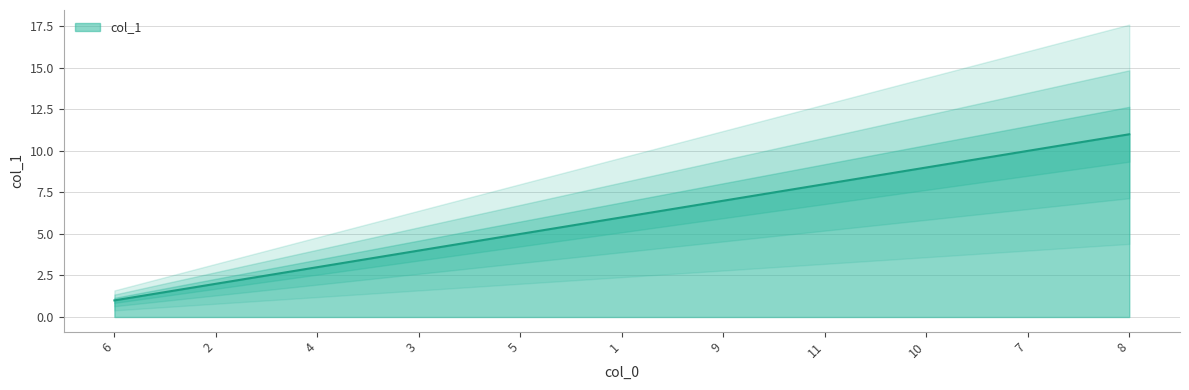

Reading right to left, extract all data points from this chart.

8=11	7=10	10=9	11=8	9=7	1=6	5=5	3=4	4=3	2=2	6=1